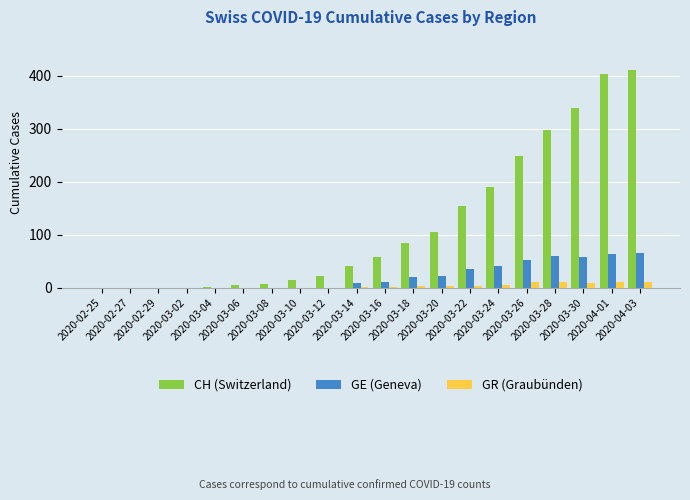

Which series has the largest total across all categories?

CH (Switzerland)